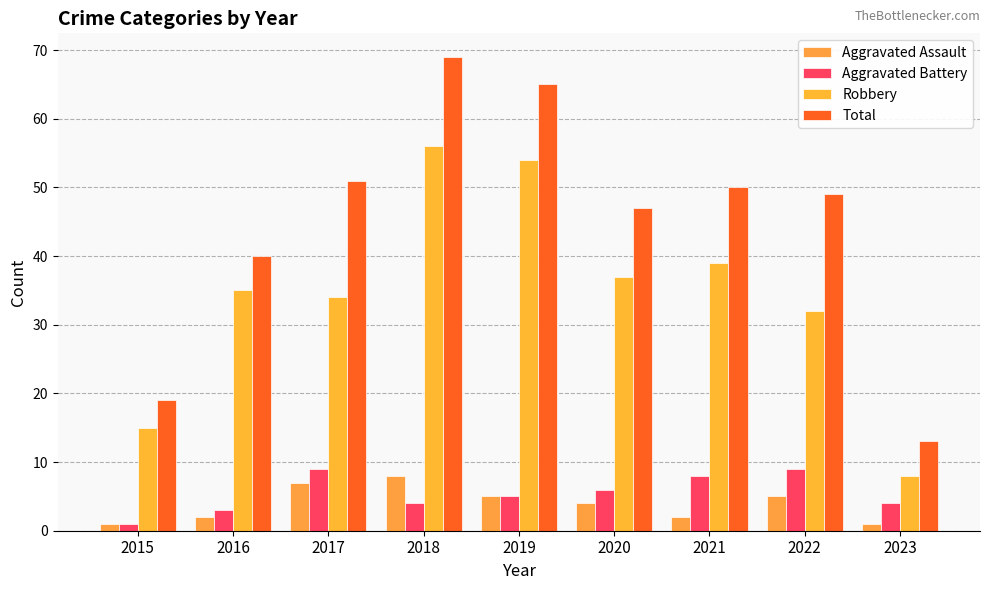

Reading left to right, what are all the values shown in this chart?

Aggravated Assault: 2015=1	2016=2	2017=7	2018=8	2019=5	2020=4	2021=2	2022=5	2023=1
Aggravated Battery: 2015=1	2016=3	2017=9	2018=4	2019=5	2020=6	2021=8	2022=9	2023=4
Robbery: 2015=15	2016=35	2017=34	2018=56	2019=54	2020=37	2021=39	2022=32	2023=8
Total: 2015=19	2016=40	2017=51	2018=69	2019=65	2020=47	2021=50	2022=49	2023=13